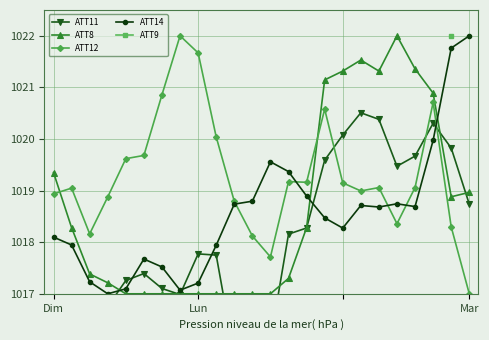

True or false: ATT14 and ATT12 cross at least once.

True